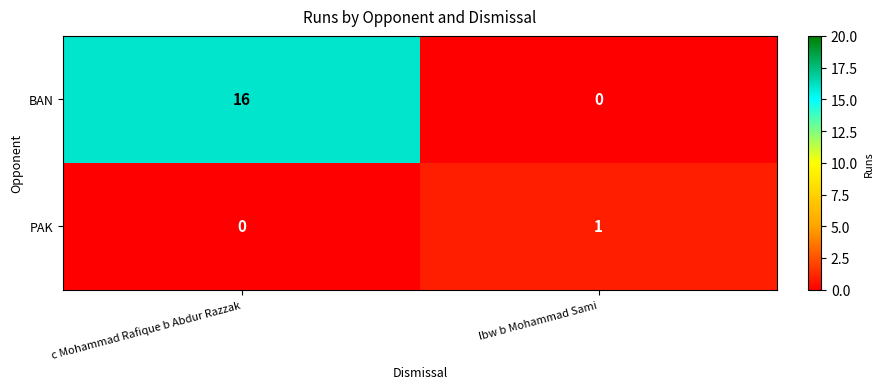

Reading left to right, extract all data points from this chart.

BAN: 16	0
PAK: 0	1